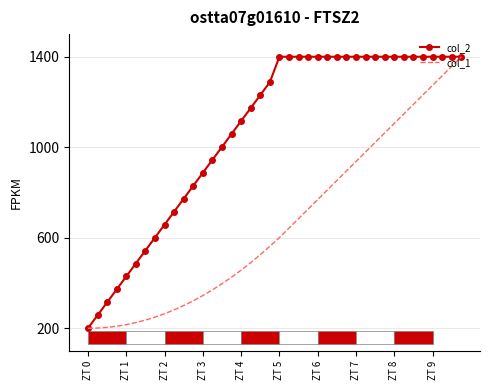

What is the greatest value displayed?

1400.0